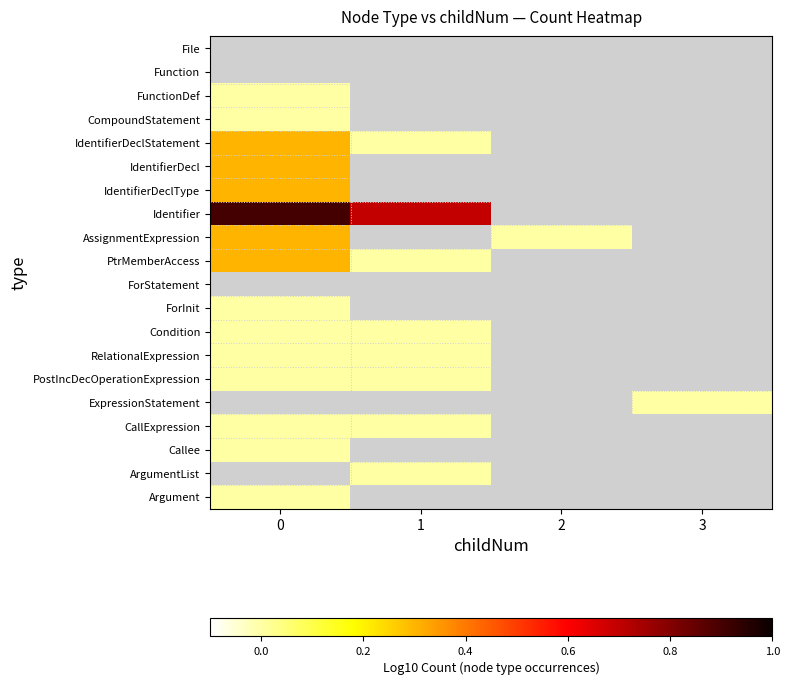

Is the value of Condition at 2 greater than the value of RelationalExpression at 3?

No